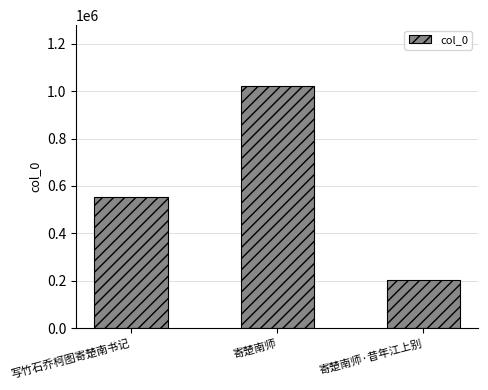

Are the bars horizontal?

No